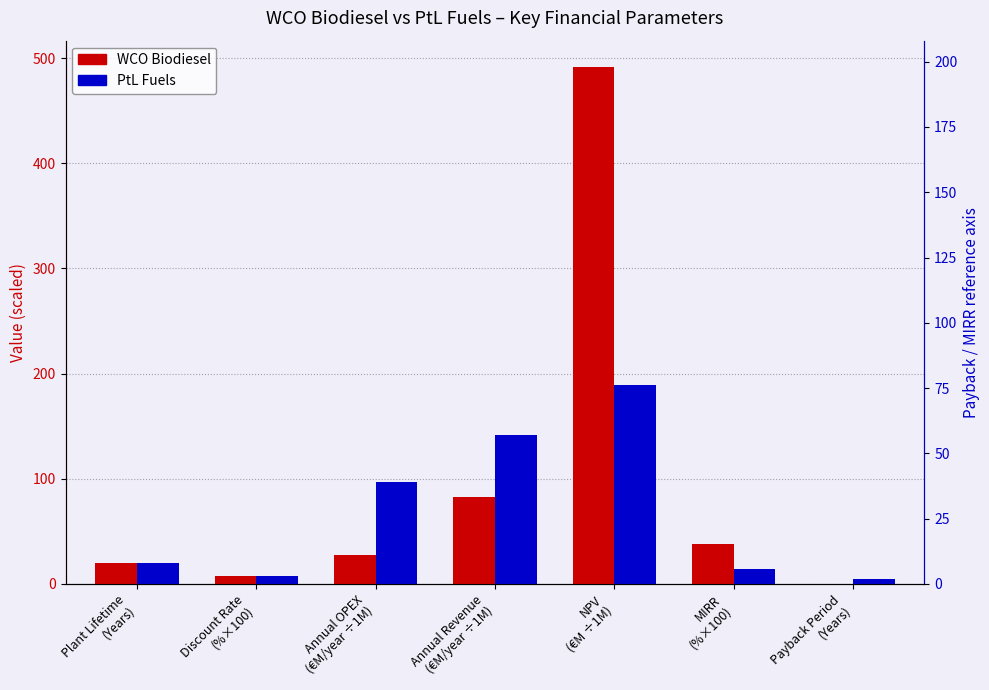

What position from the right is Payback Period
(Years)?

1